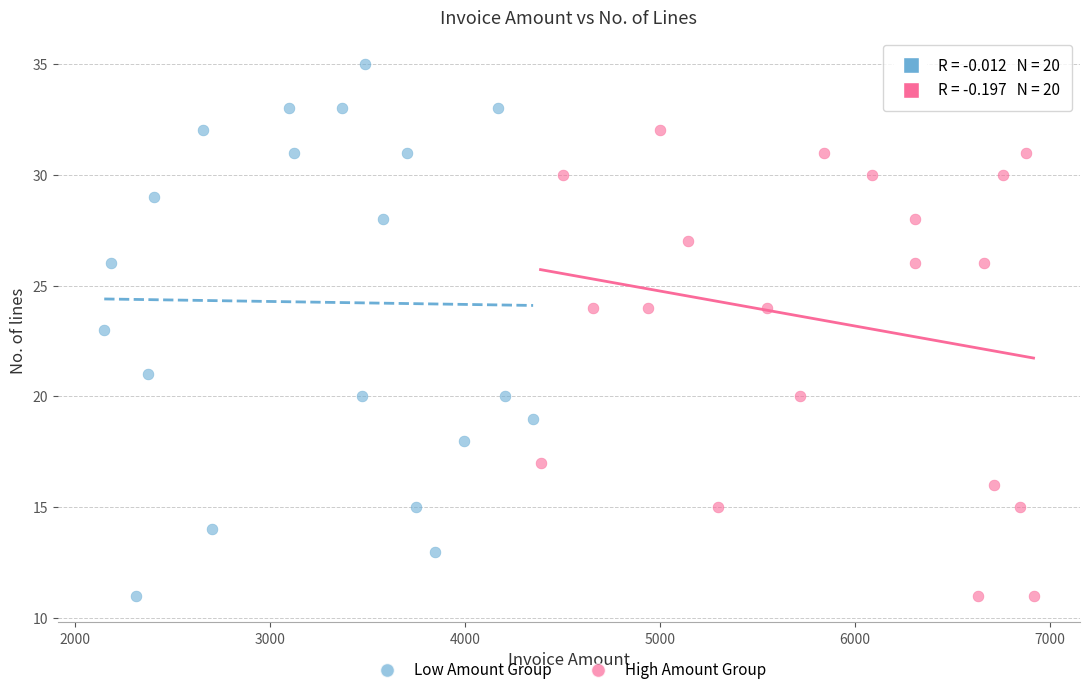

Which series reaches the maximum Y coordinate?

Low Amount Group